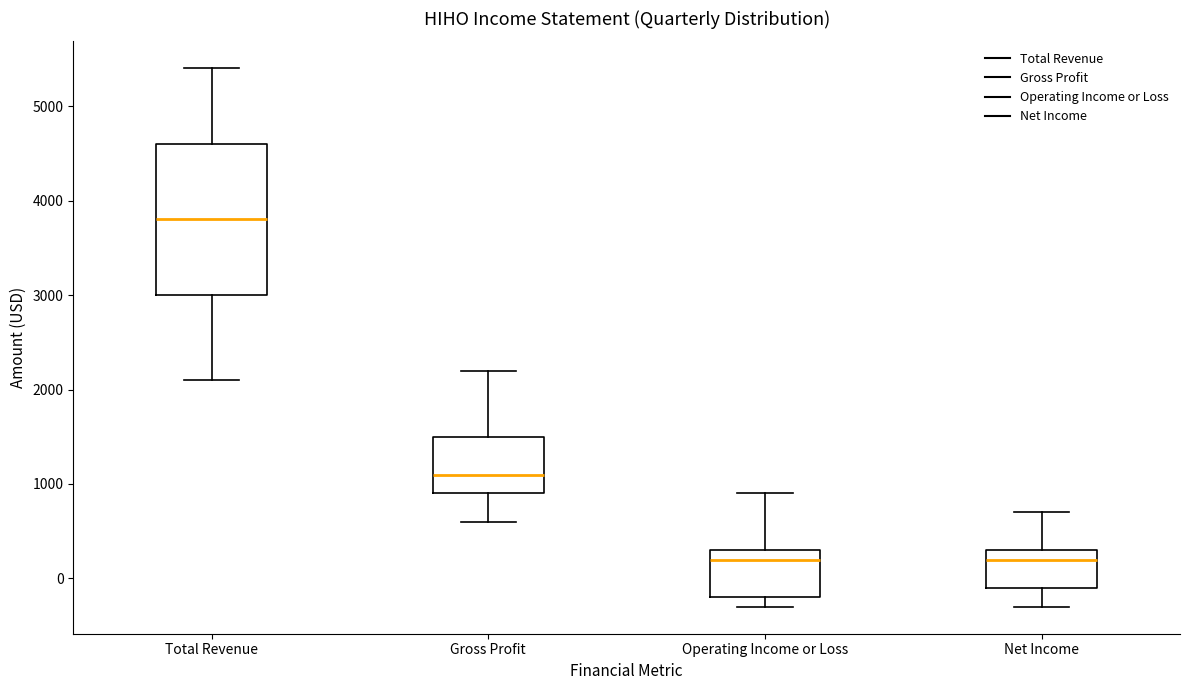

Reading left to right, transcribe this box plot: for each box, give where its median line is, the range the box spans, and where its two whiskers end, as read against the y-axis. The values are not printed on the chart, so give them approximately, as read against the axis.

Total Revenue: median 3800, box 3000 to 4600, whiskers 2100 to 5400
Gross Profit: median 1100, box 900 to 1500, whiskers 600 to 2200
Operating Income or Loss: median 200, box -200 to 300, whiskers -300 to 900
Net Income: median 200, box -100 to 300, whiskers -300 to 700